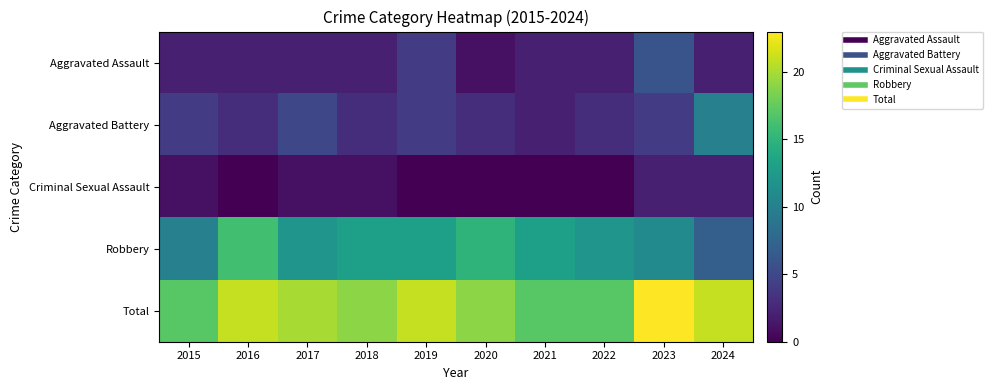

What is the total value across all series at 2021?

34